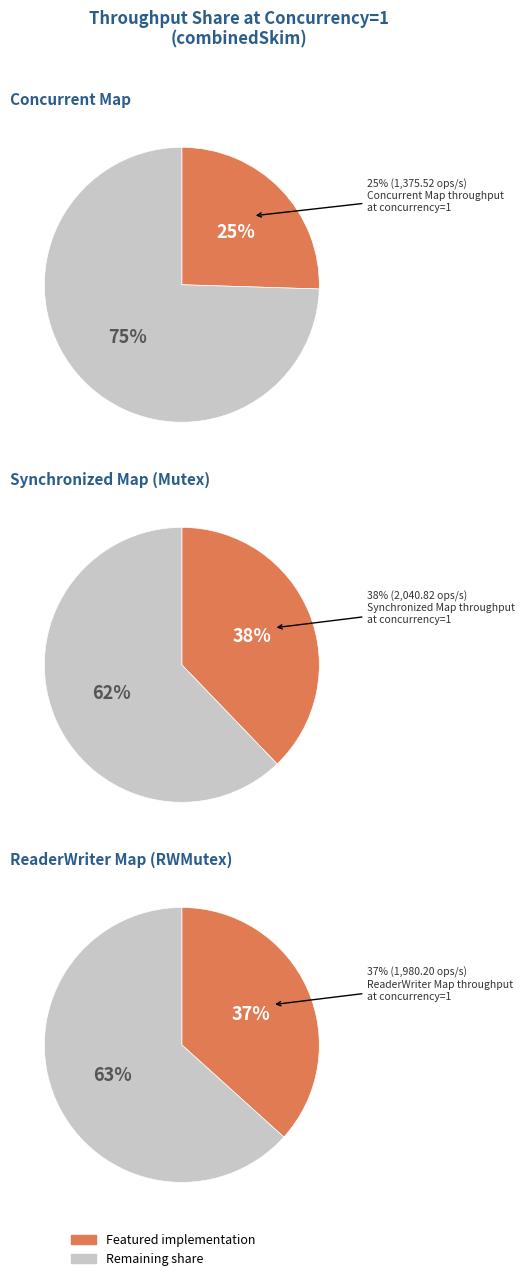

Is it true that ReaderWriter Map (RWMutex) is 30% of the pie?

False